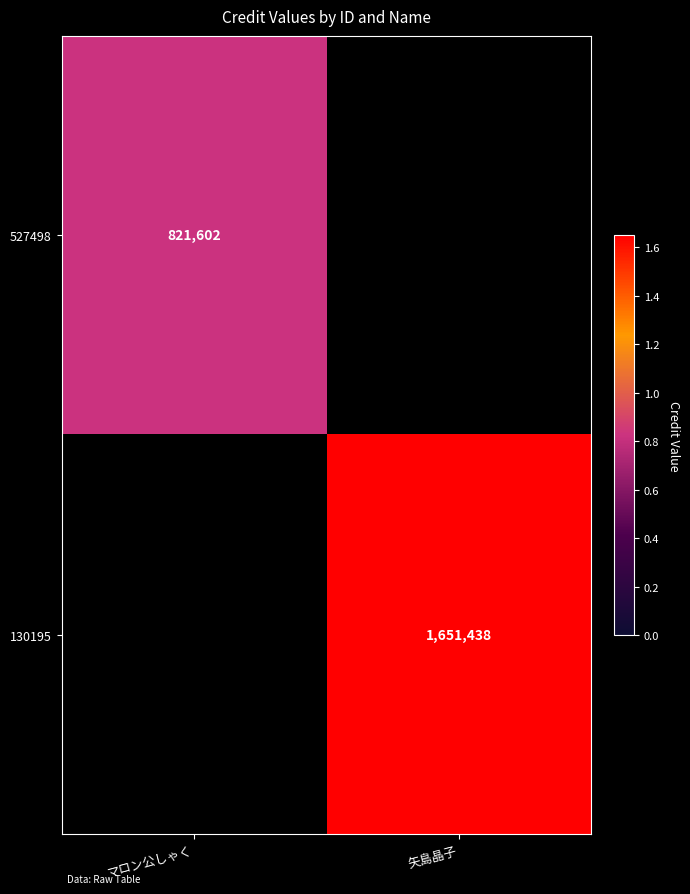

Is the value of 527498 at マロン公しゃく greater than the value of 130195 at 矢島晶子?

No